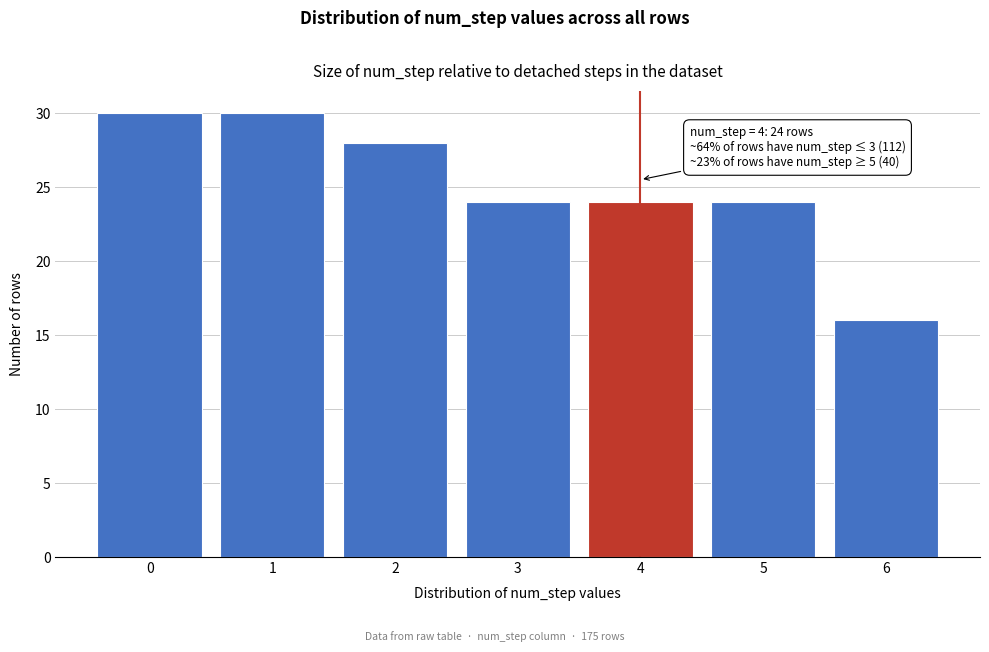

Reading left to right, transcribe all the data shown in this chart.

0=30	1=30	2=28	3=24	4=24	5=24	6=16